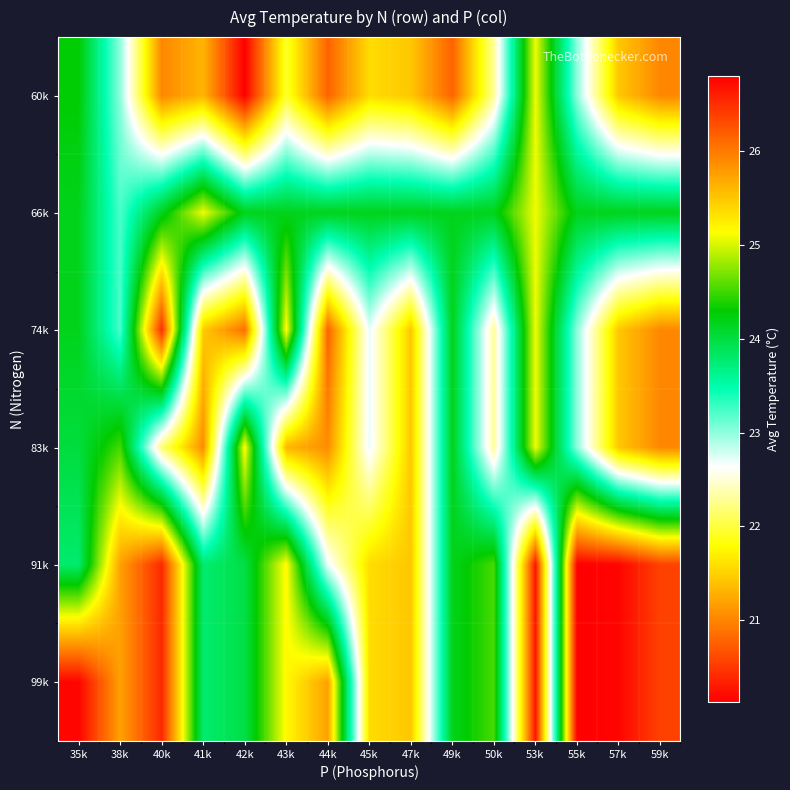

Rank the series by their maximum value, from highest to lowest.

91k, 99k, 74k, 83k, 60k, 66k